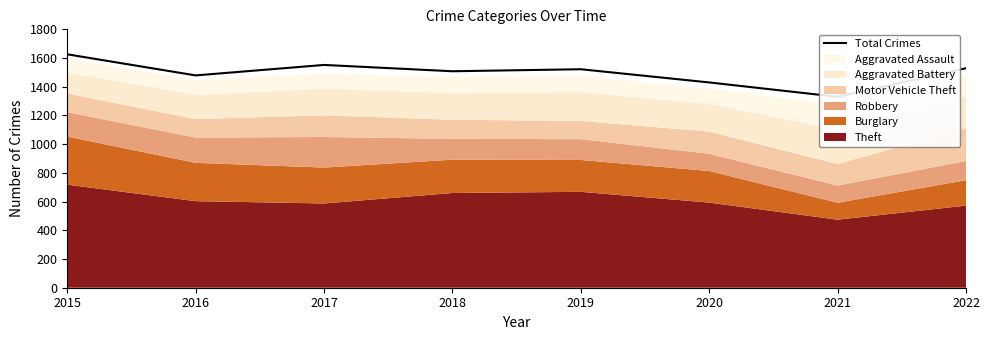

Rank the categories by value from lowest to highest.

2021, 2020, 2016, 2018, 2019, 2022, 2017, 2015